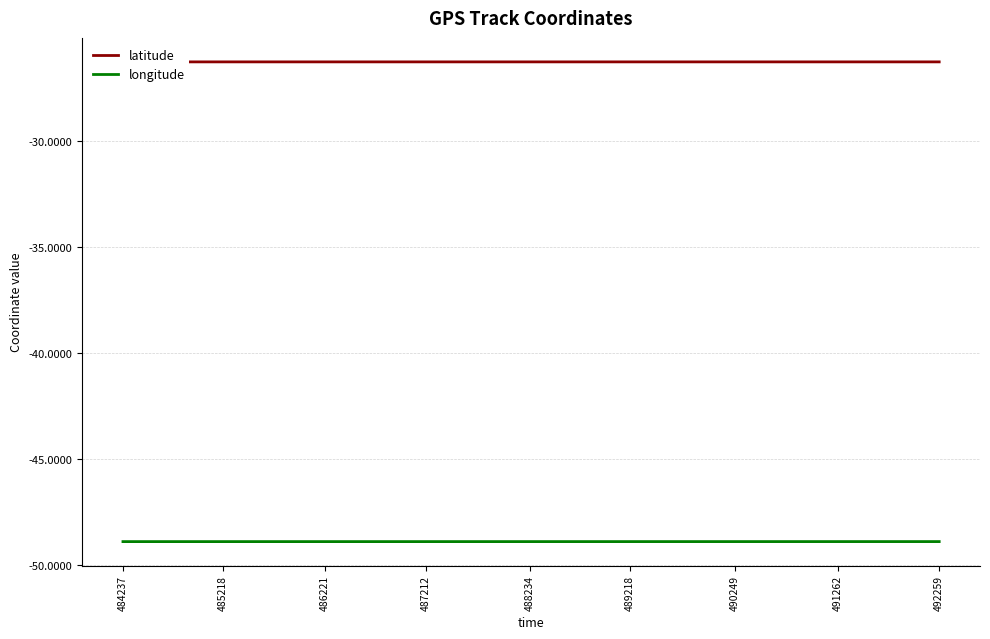

Reading left to right, transcribe all the data shown in this chart.

latitude: -26.3	-26.3	-26.3	-26.3	-26.3	-26.3	-26.3	-26.3	-26.3
longitude: -48.9	-48.9	-48.9	-48.9	-48.9	-48.9	-48.9	-48.9	-48.9